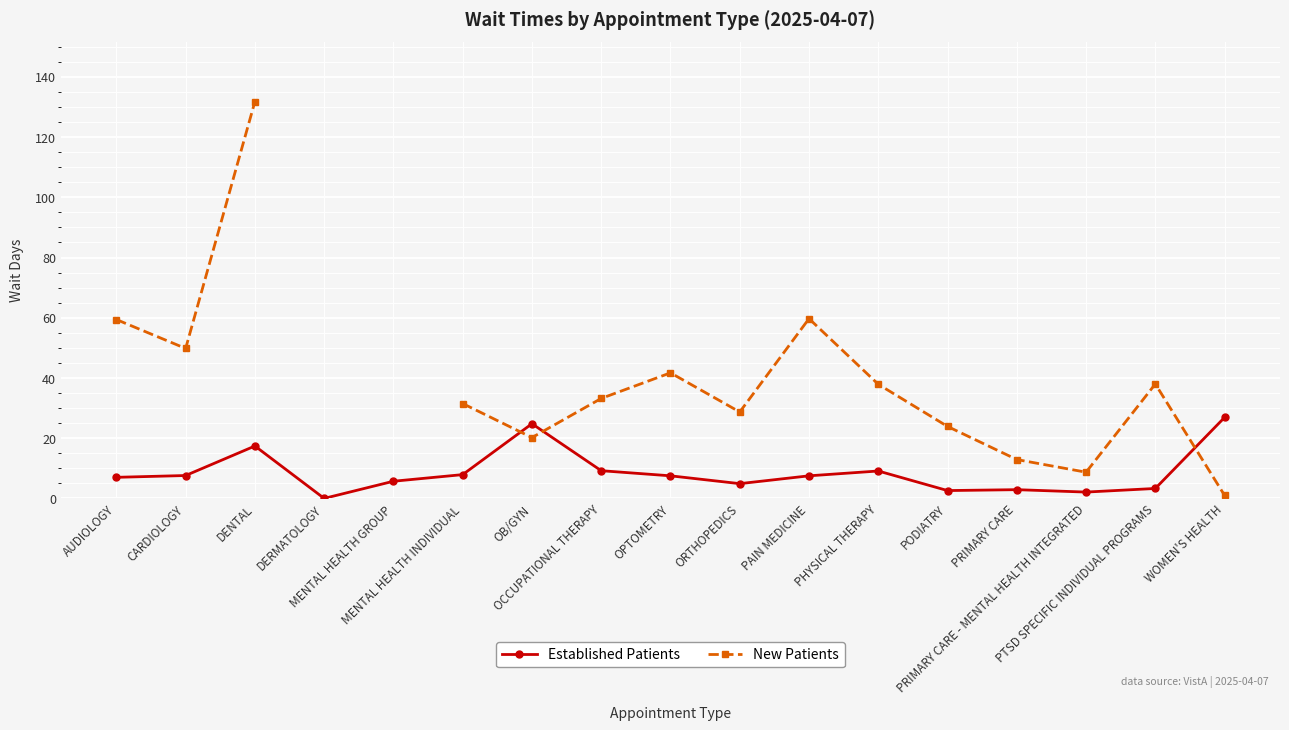

At which label does Established Patients first exceed 7?

CARDIOLOGY